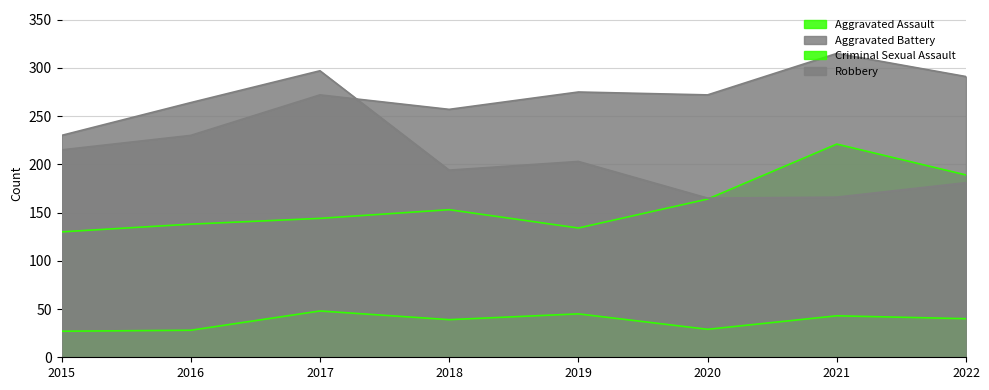

What is the average value of the Criminal Sexual Assault series?

37